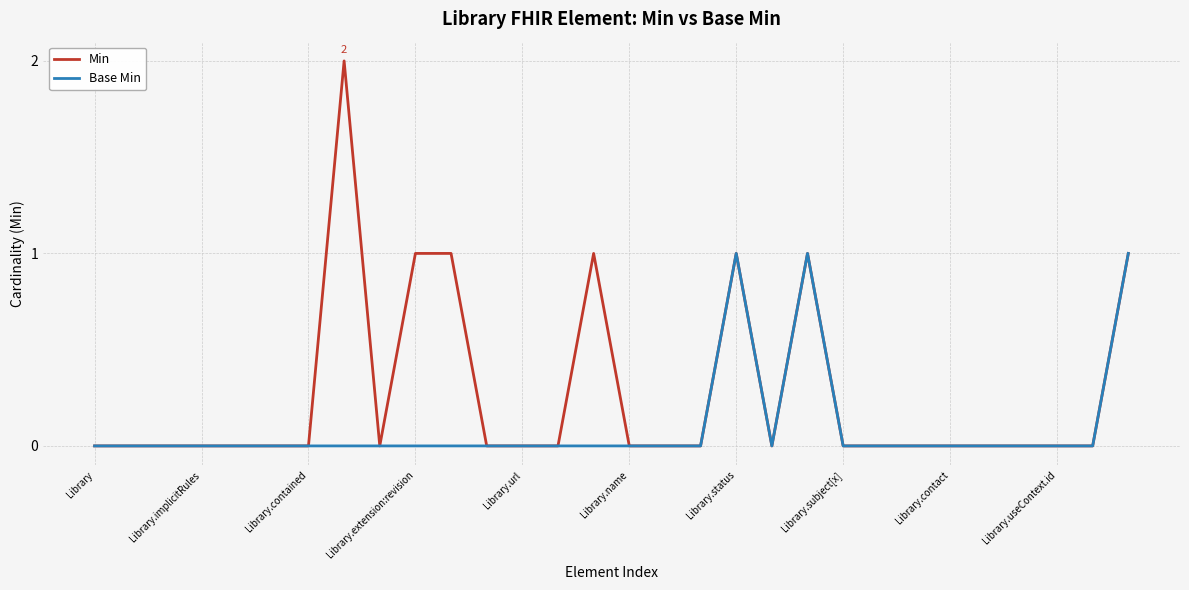

Which series has the largest range (max minus min)?

Min